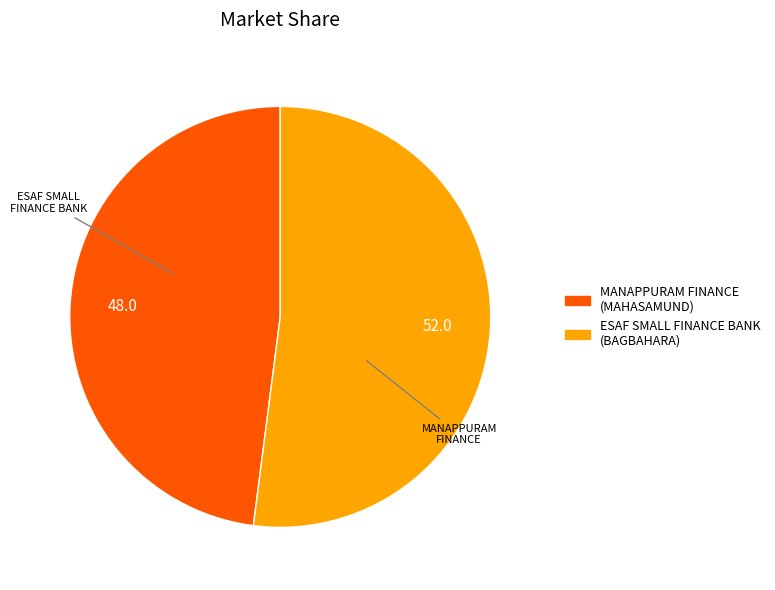

Is it true that MANAPPURAM FINANCE (MAHASAMUND) is 48% of the pie?

True